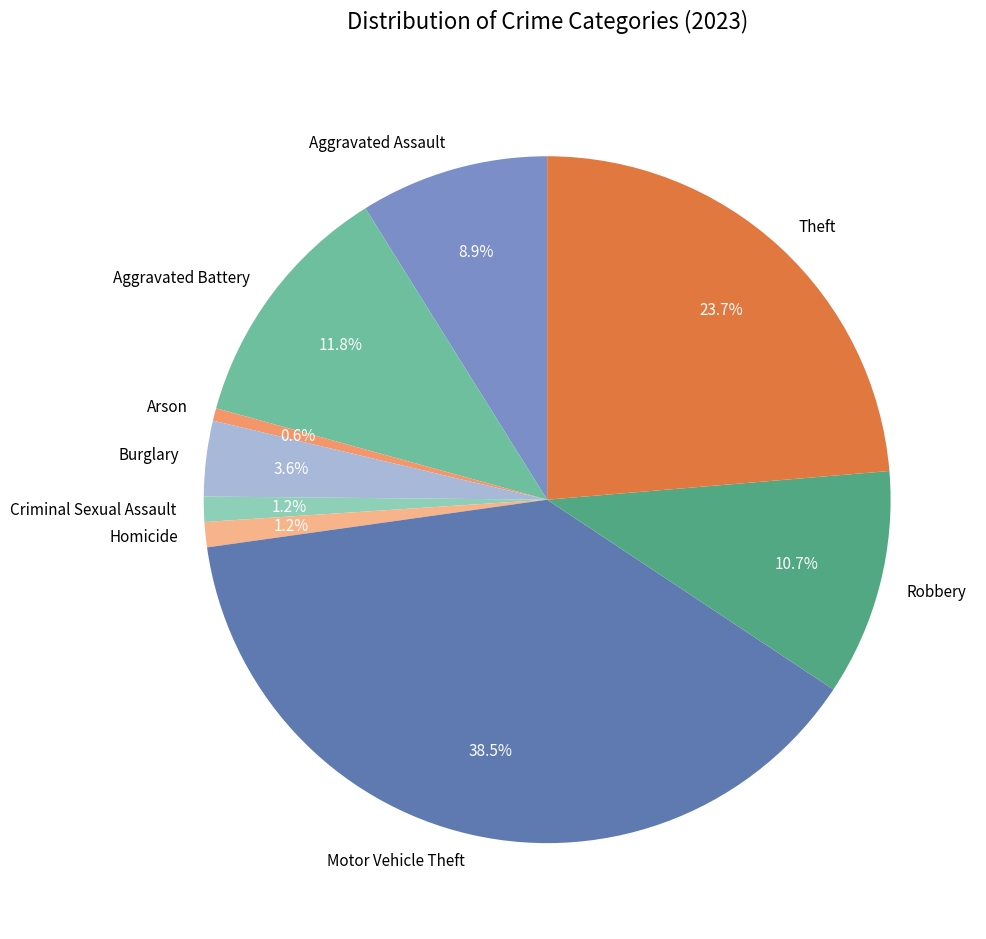

Which category has the smallest portion of the pie?

Arson